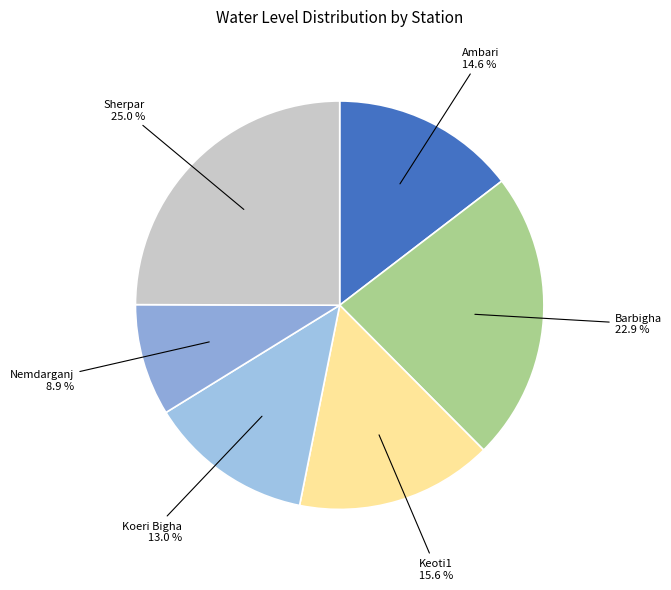

Count the number of slices in the pie.

6